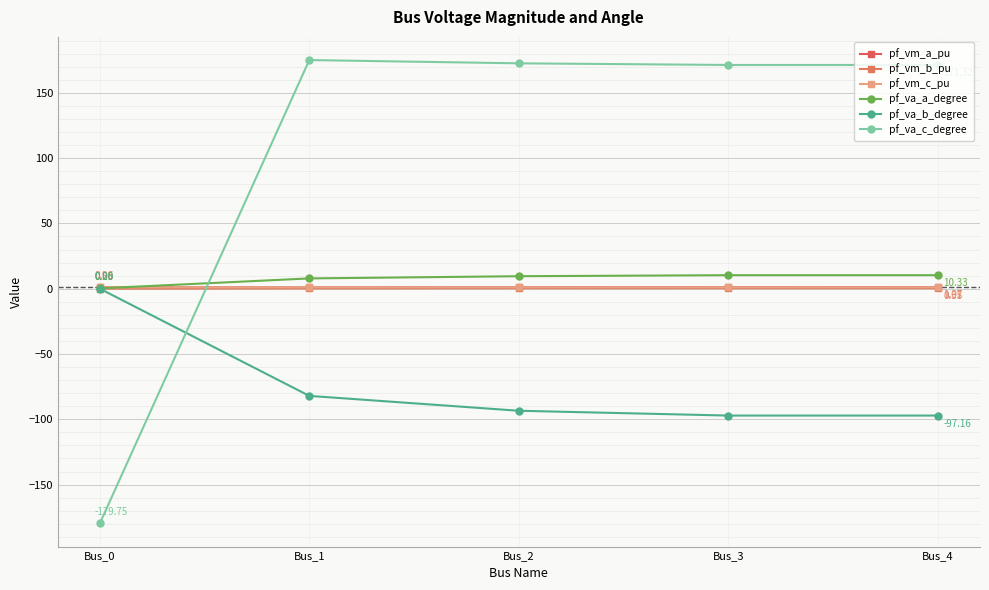

How many lines are shown in the chart?

6